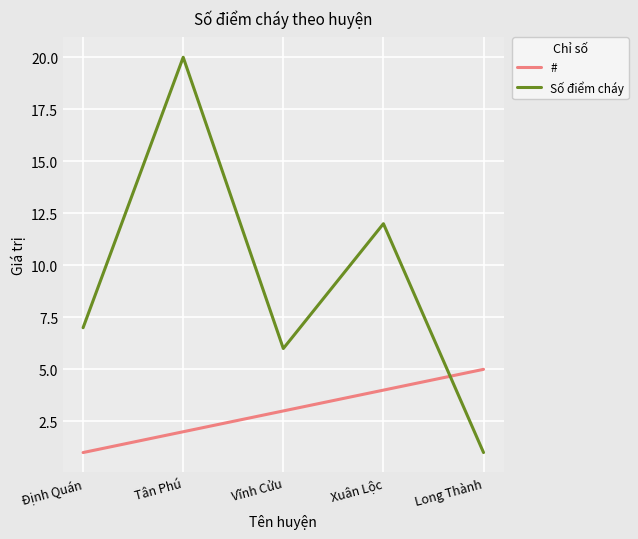

Rank the categories by Số điểm cháy value from highest to lowest.

Tân Phú, Xuân Lộc, Định Quán, Vĩnh Cửu, Long Thành